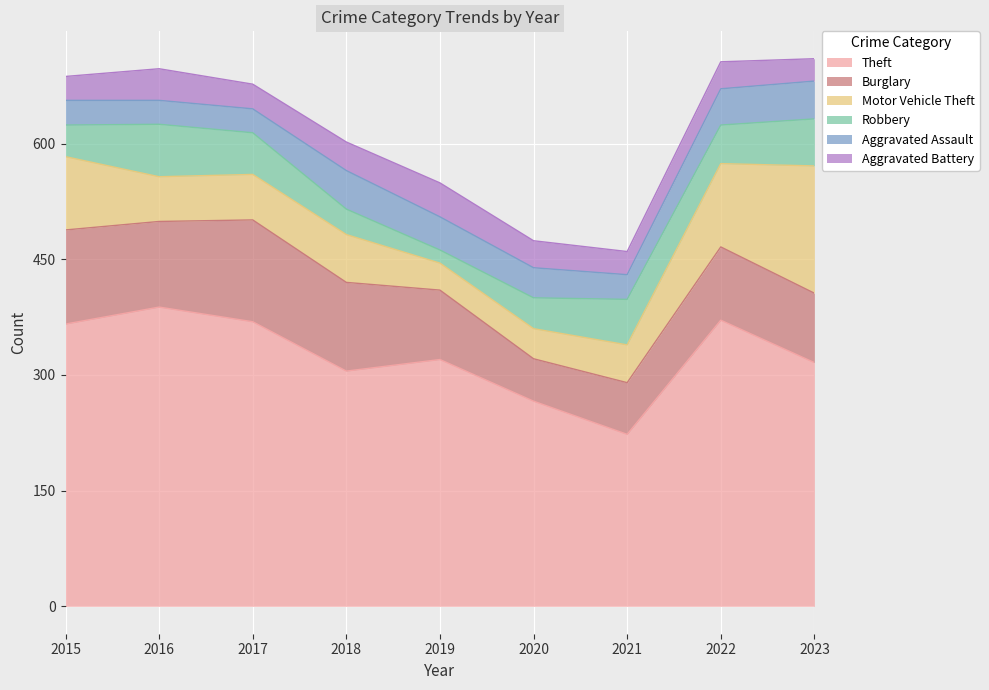

At which category does Motor Vehicle Theft reach its first local valley?

2016